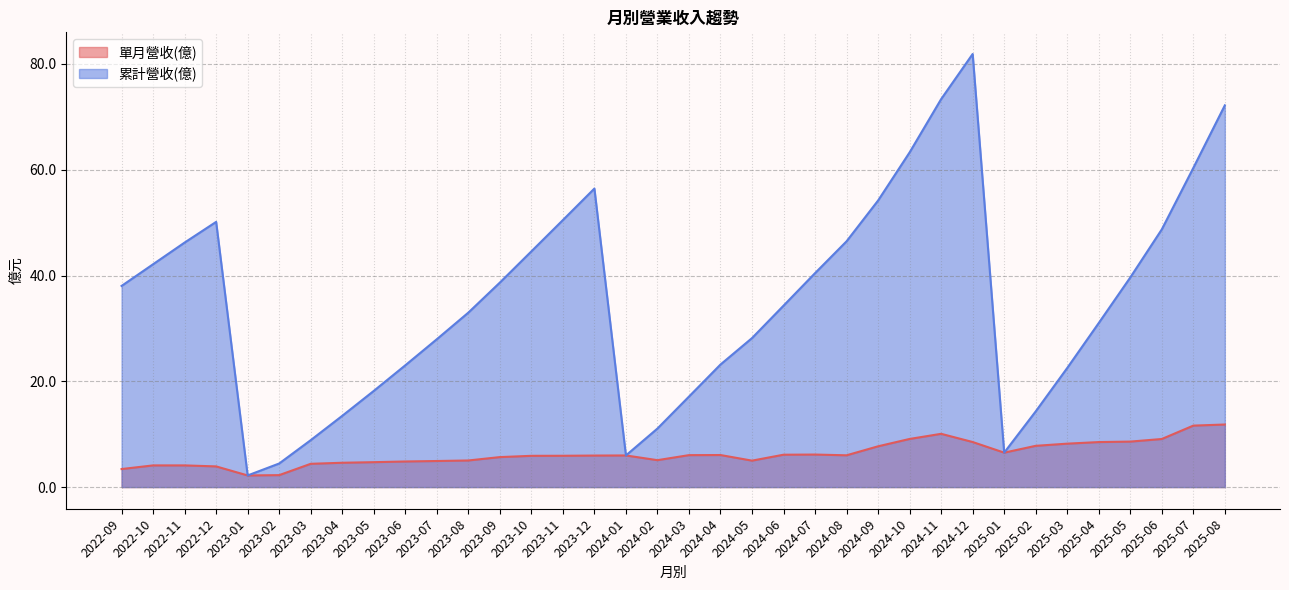

What is the label of the 11th point from the left?

2023-07